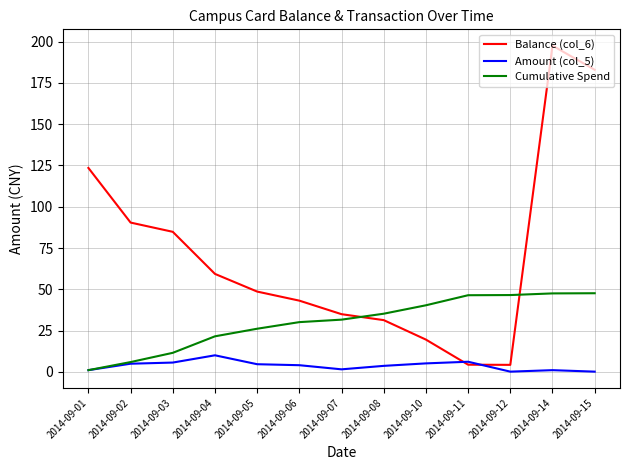

Which series has the largest total across all categories?

Balance (col_6)